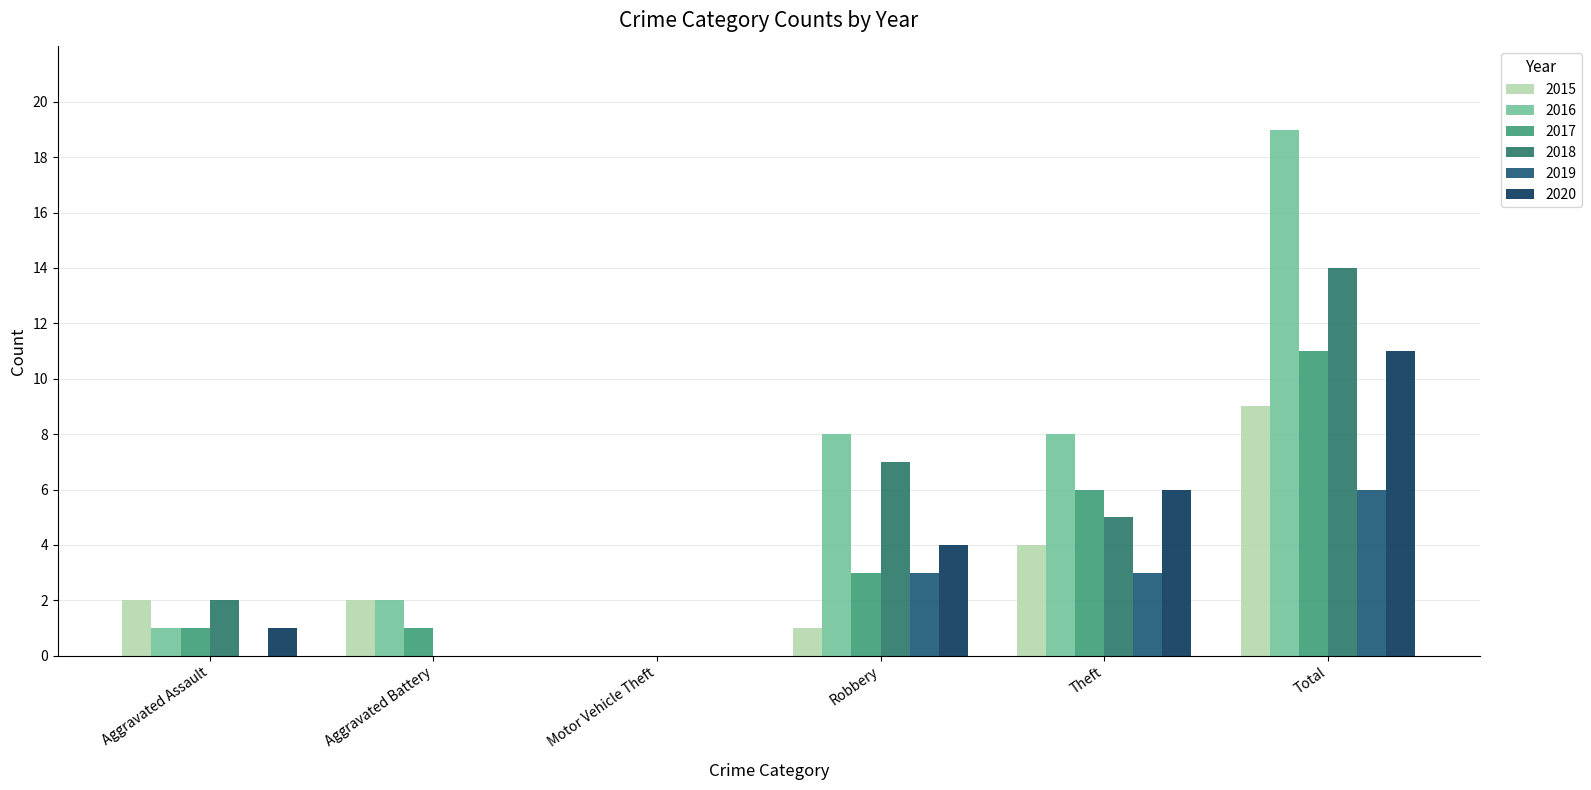

The 2016 series shows 4 at Robbery. True or false?

False